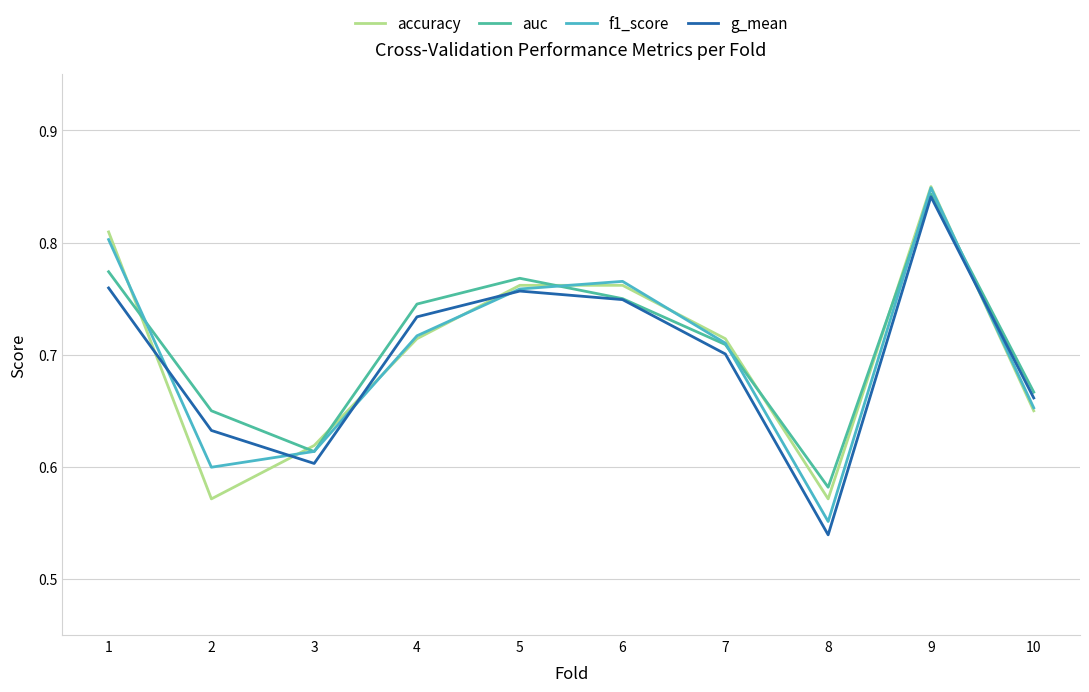

True or false: accuracy and auc intersect in this chart.

True